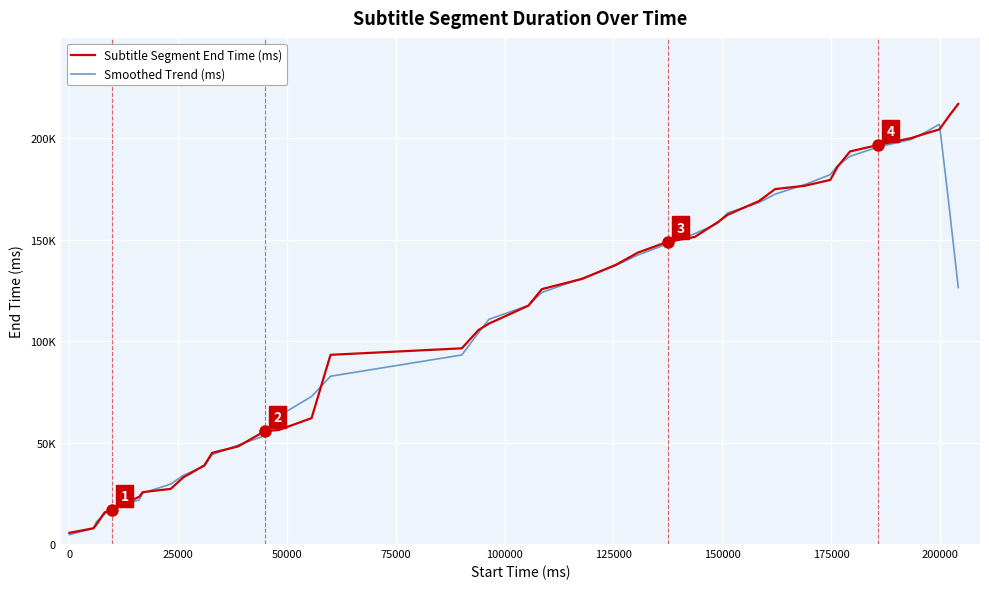

At how many categories does at least one series exceed 206145?

3